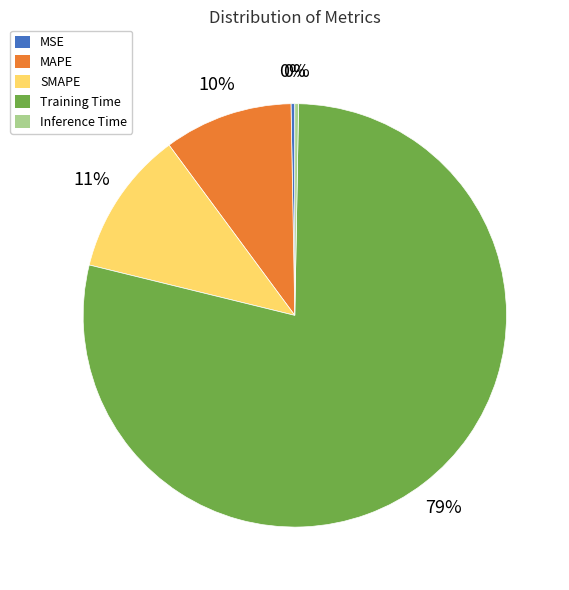

What percentage is the MAPE slice, to the nearest percent?

10%